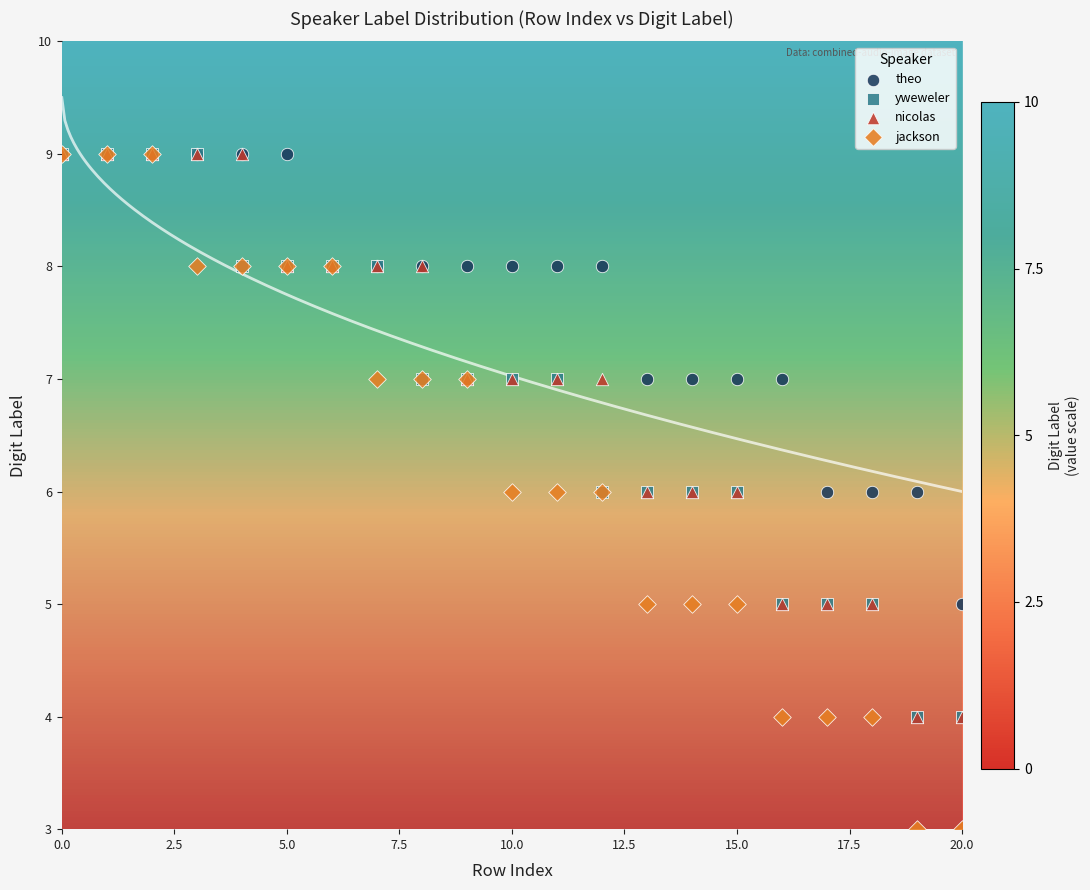

Which series has the largest Y range (max minus min)?

jackson